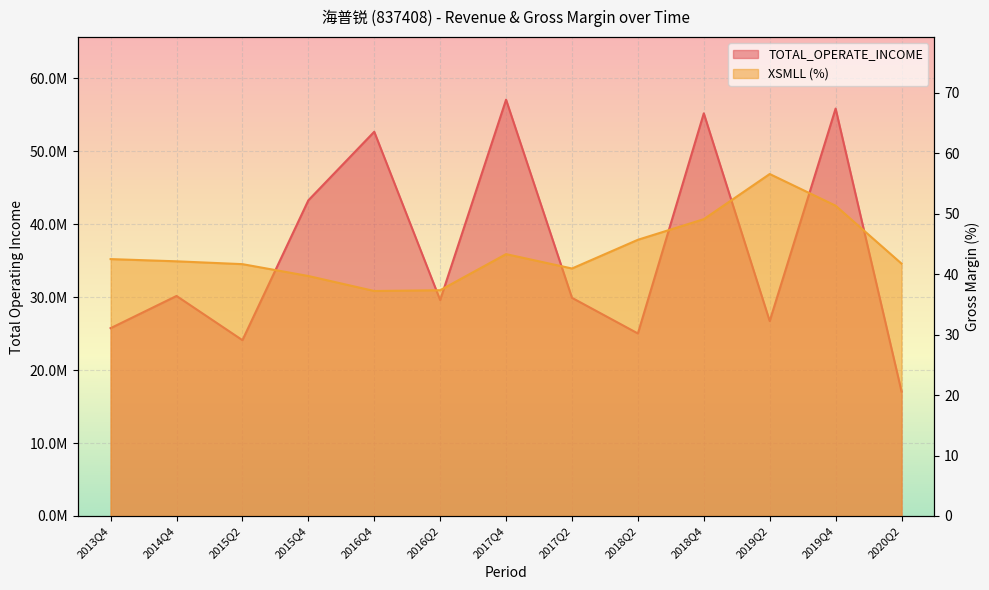

Rank the categories by TOTAL_OPERATE_INCOME value from lowest to highest.

2020Q2, 2015Q2, 2018Q2, 2013Q4, 2019Q2, 2016Q2, 2017Q2, 2014Q4, 2015Q4, 2016Q4, 2018Q4, 2019Q4, 2017Q4